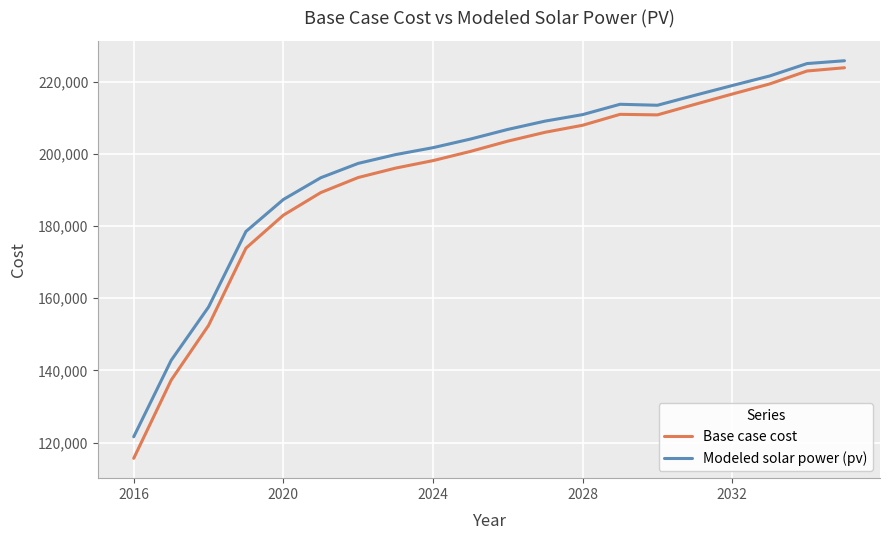

Which series has the widest spread of values?

Base case cost